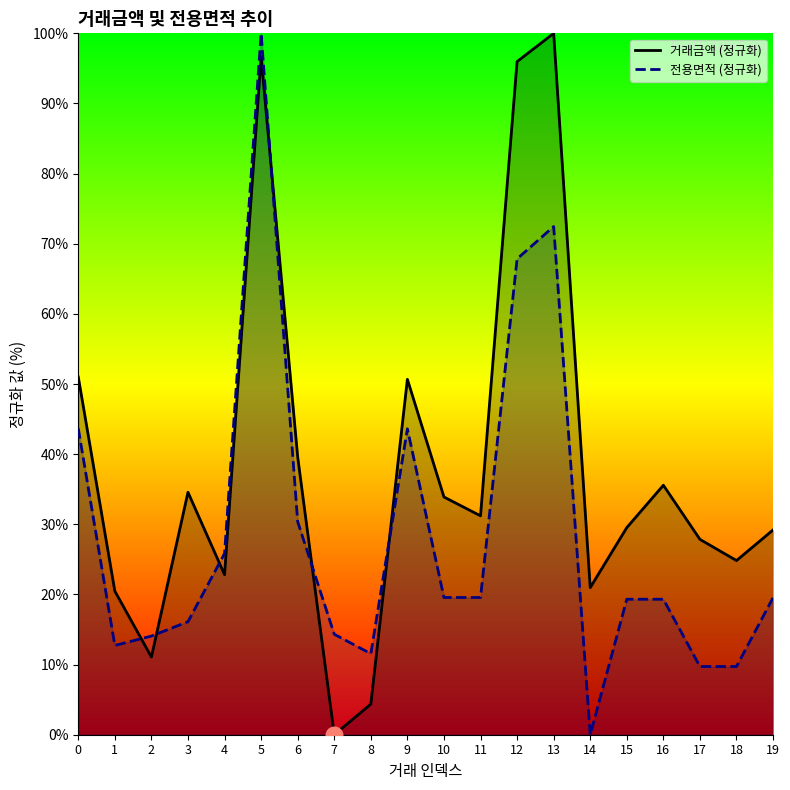

How many intersections are there between 거래금액 (정규화) and 전용면적 (정규화)?

6